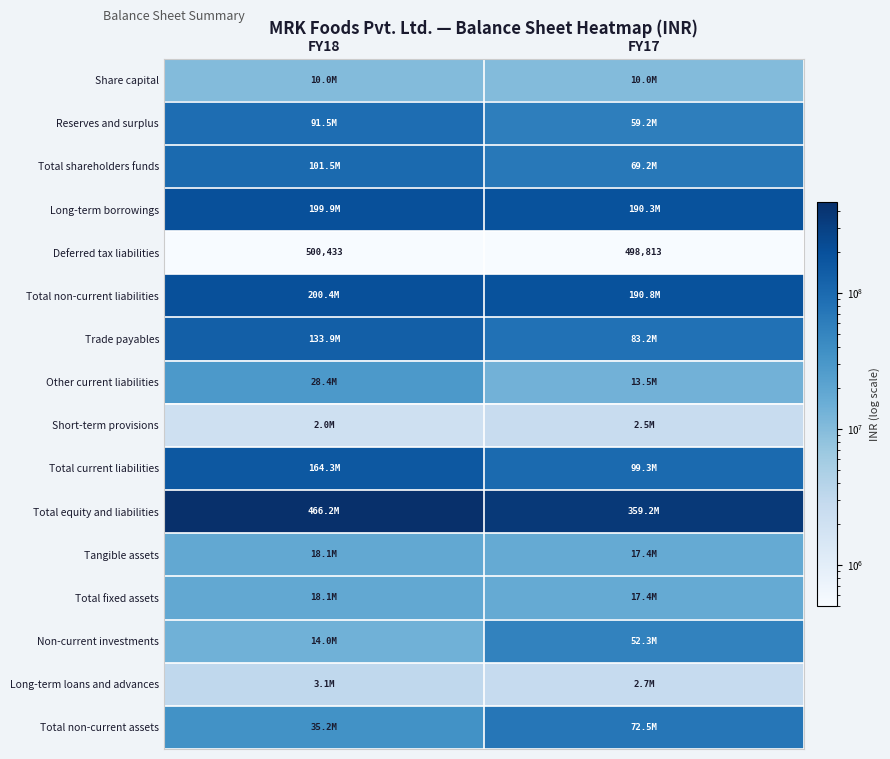

Which series has the largest range (max minus min)?

Total equity and liabilities